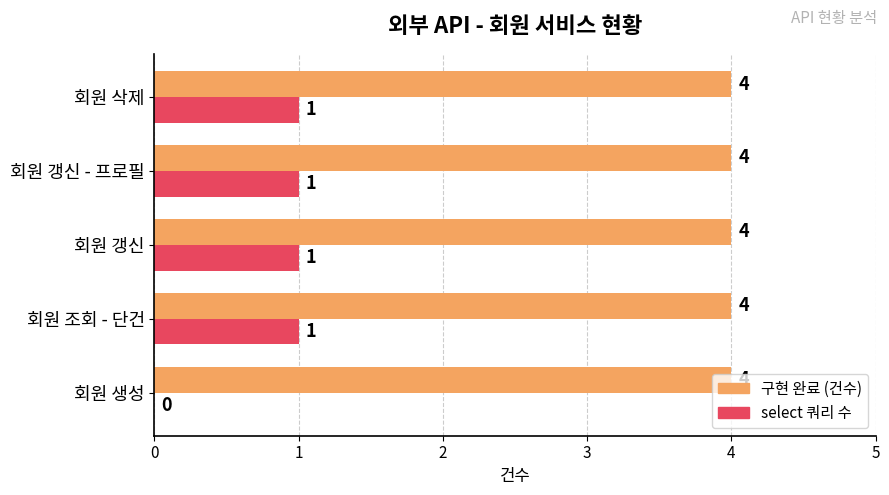

What is the total value across all series at 회원 갱신 - 프로필?

5